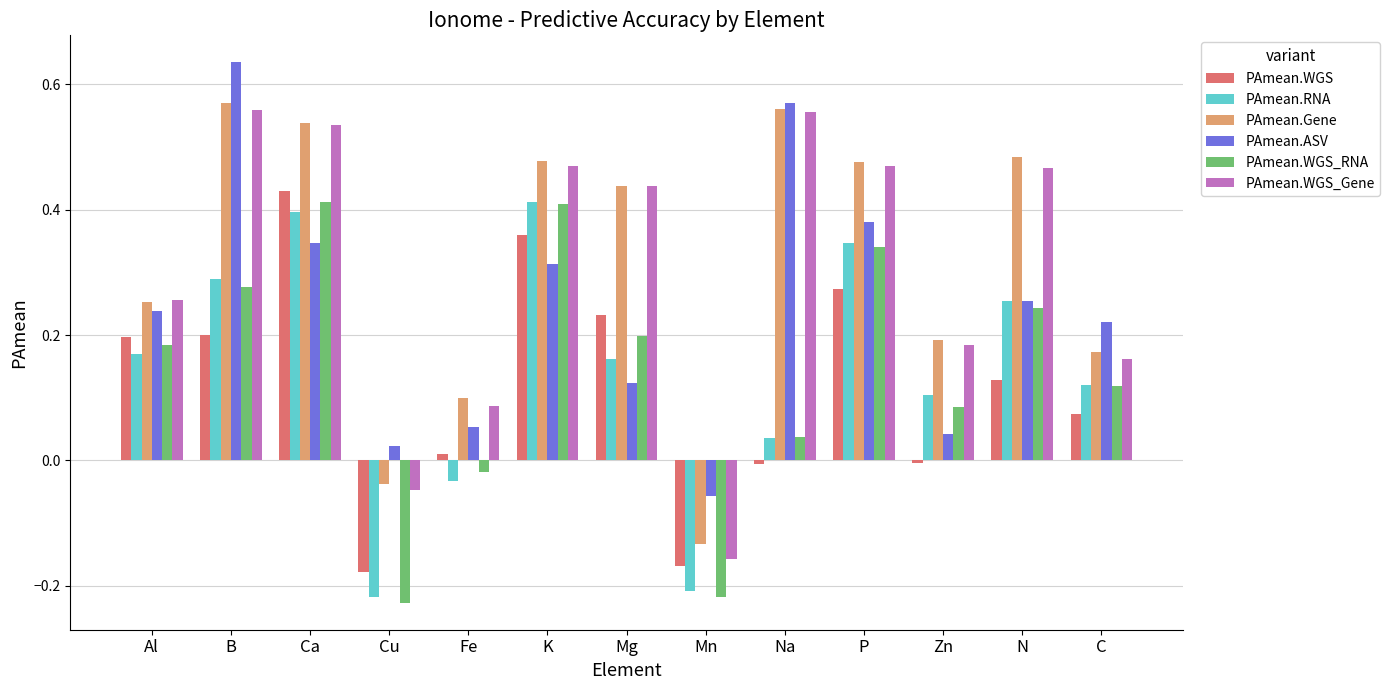

Between Mg and Na, which series saw the biggest shift?

PAmean.ASV